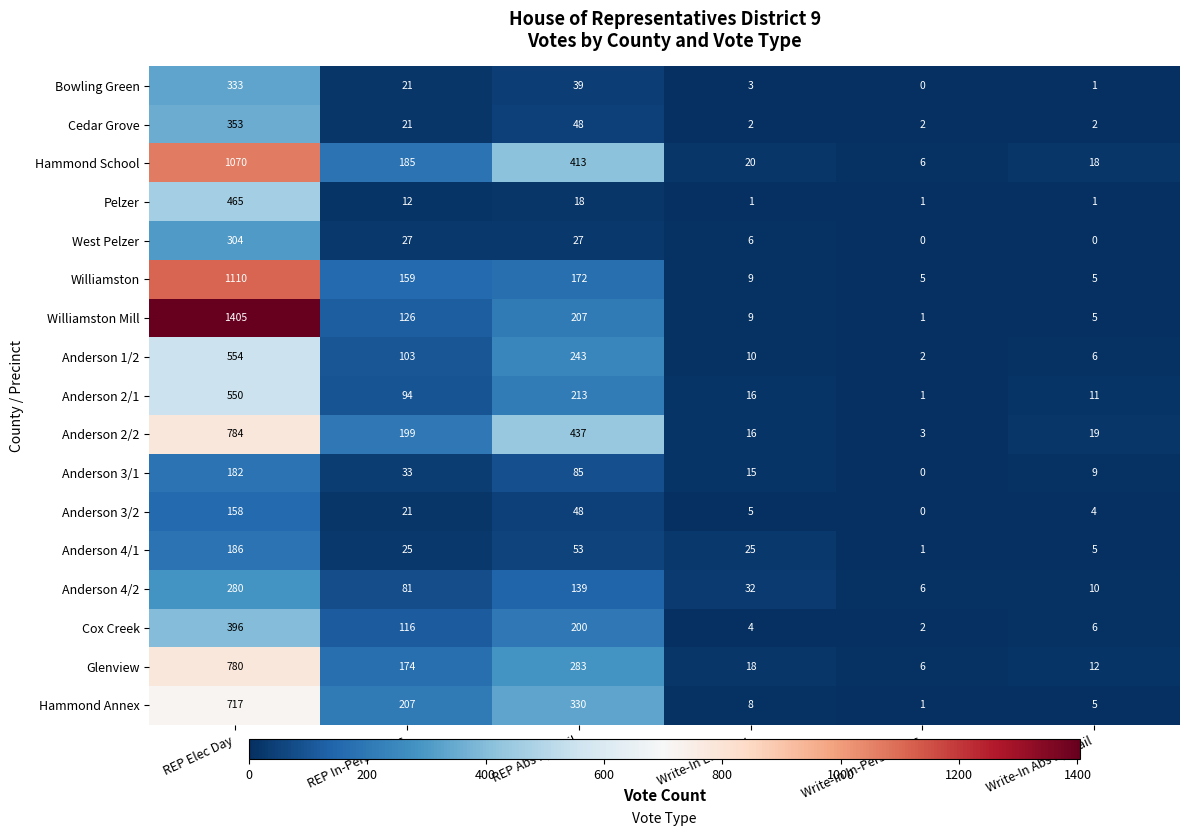

Rank the categories by Williamston Mill value from highest to lowest.

REP Elec Day, REP Abs By Mail, REP In-Person Abs, Write-In Elec Day, Write-In Abs By Mail, Write-In In-Person Abs